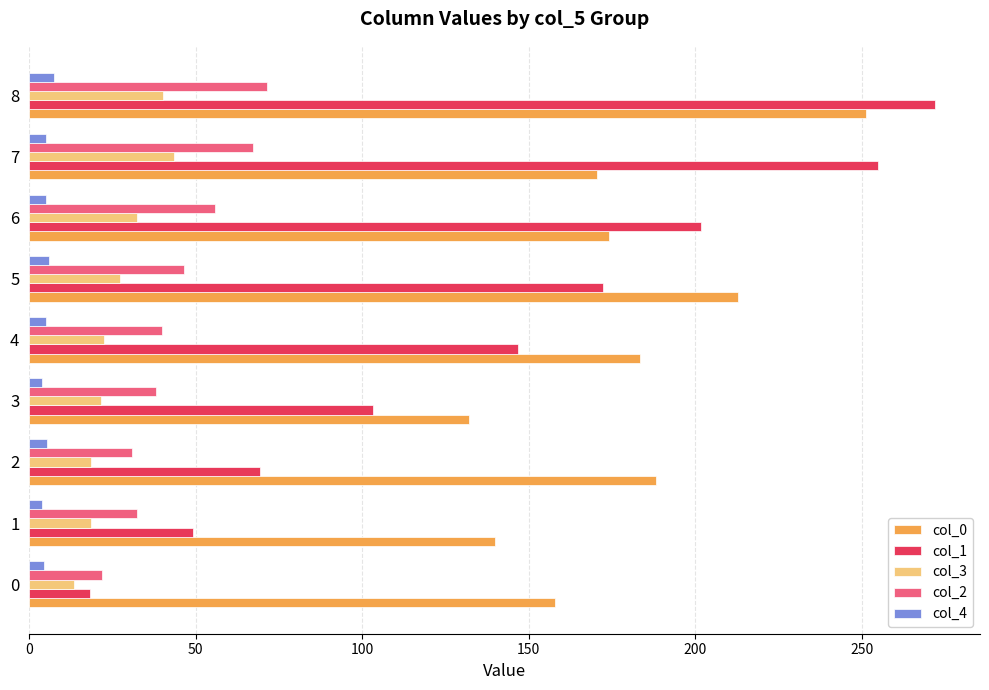

What is the total value across all series at 8?

641.9